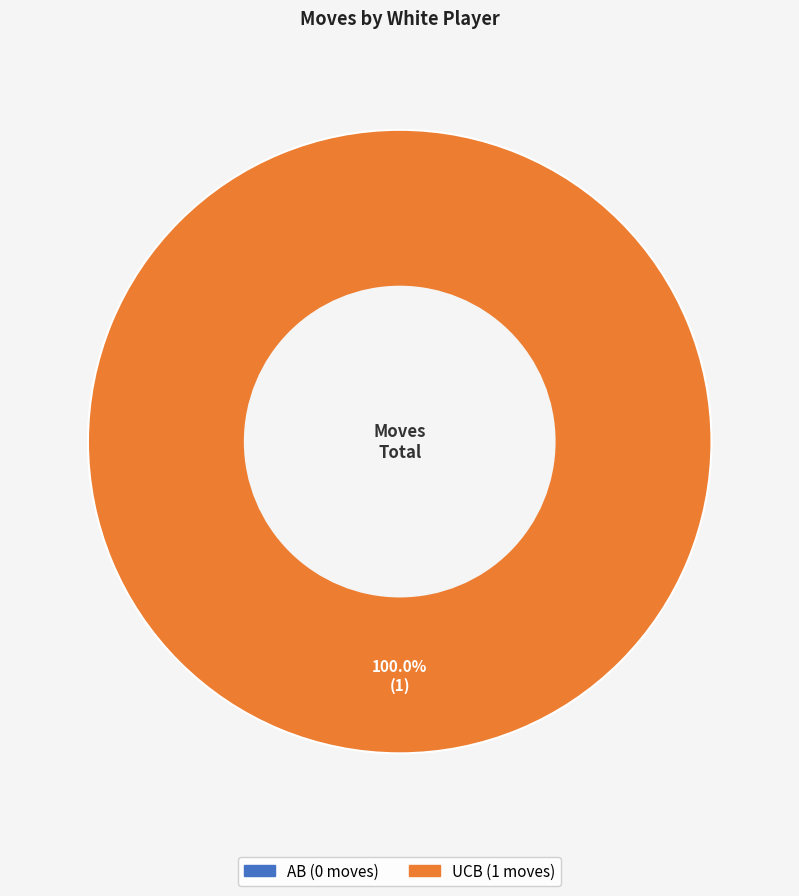

How many segments does this pie chart have?

2